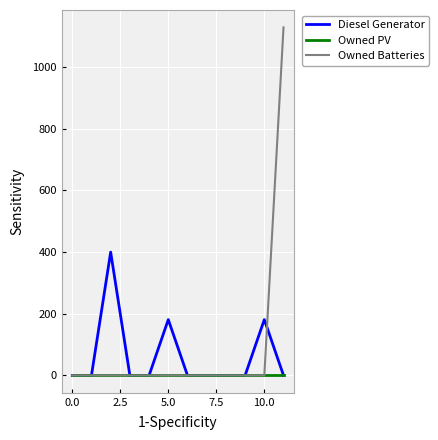

Rank the series by their maximum value, from lowest to highest.

Owned PV, Diesel Generator, Owned Batteries